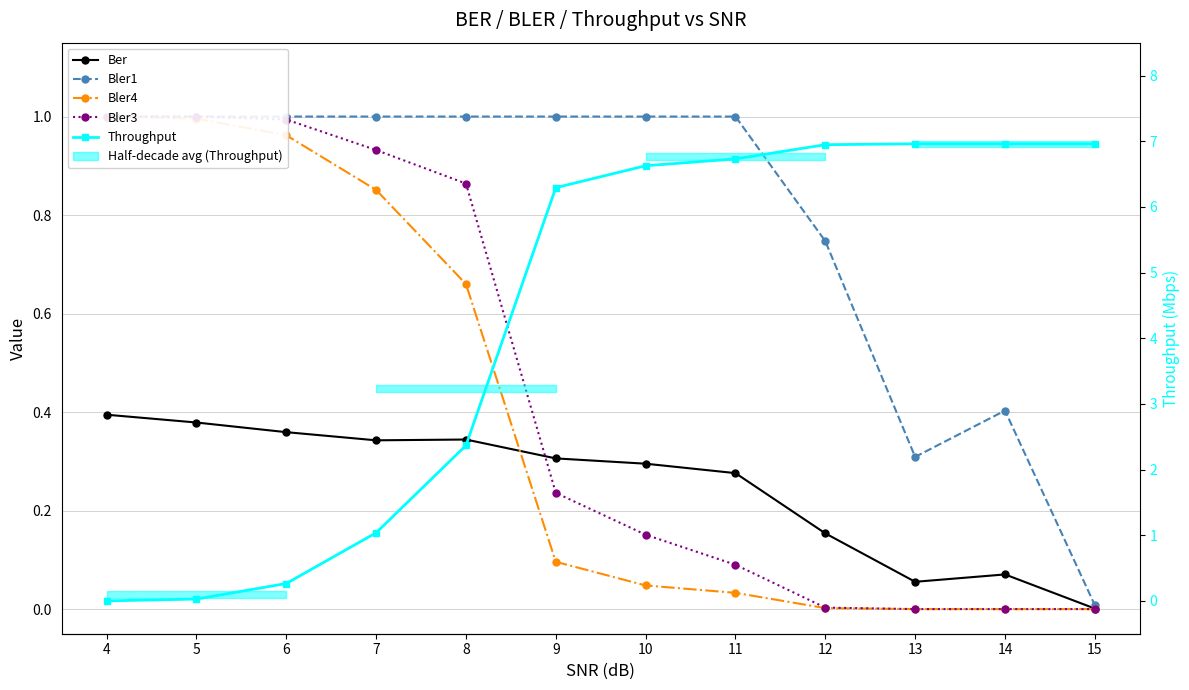

Count the number of categories in the chart.

12